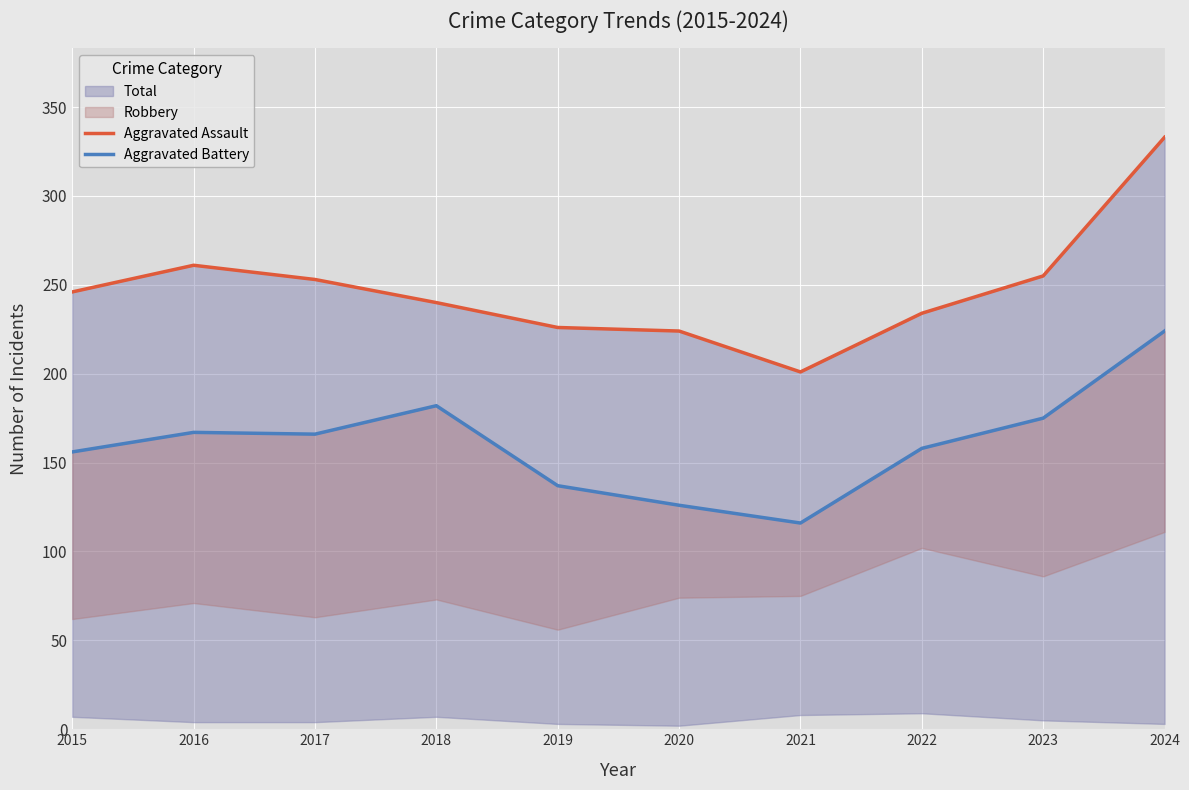

Which series changed the most between 2021 and 2022?

Aggravated Battery